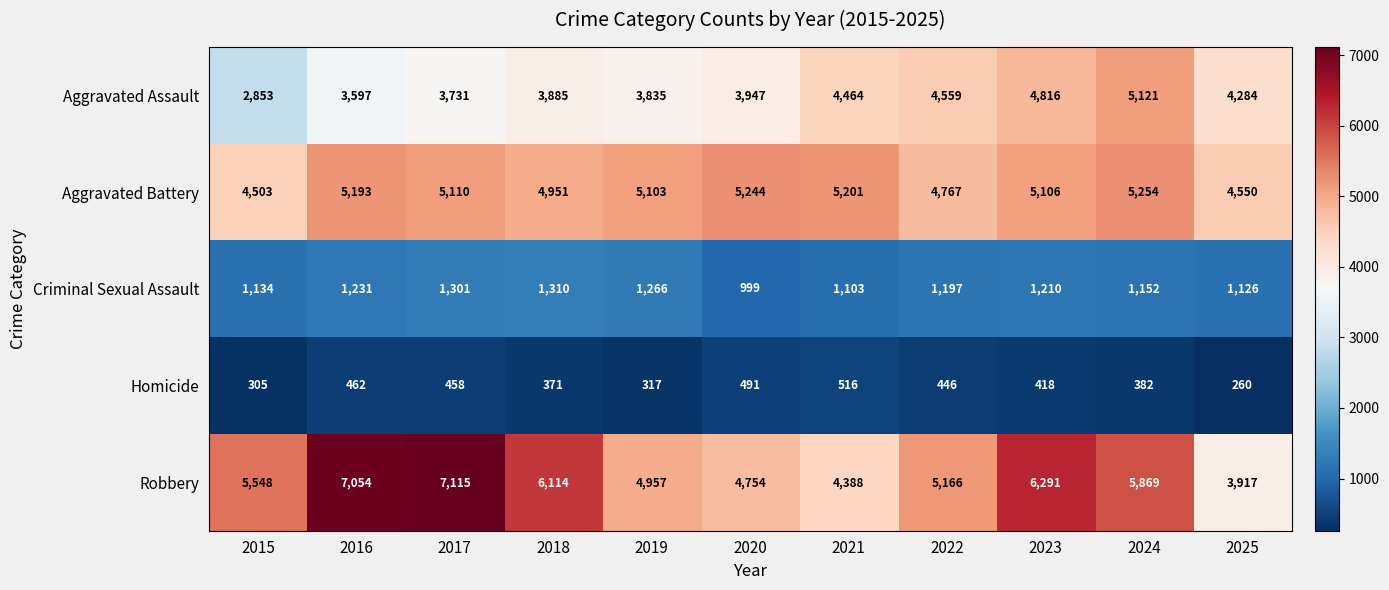

The value of Criminal Sexual Assault at 2015 is 1561. True or false?

False